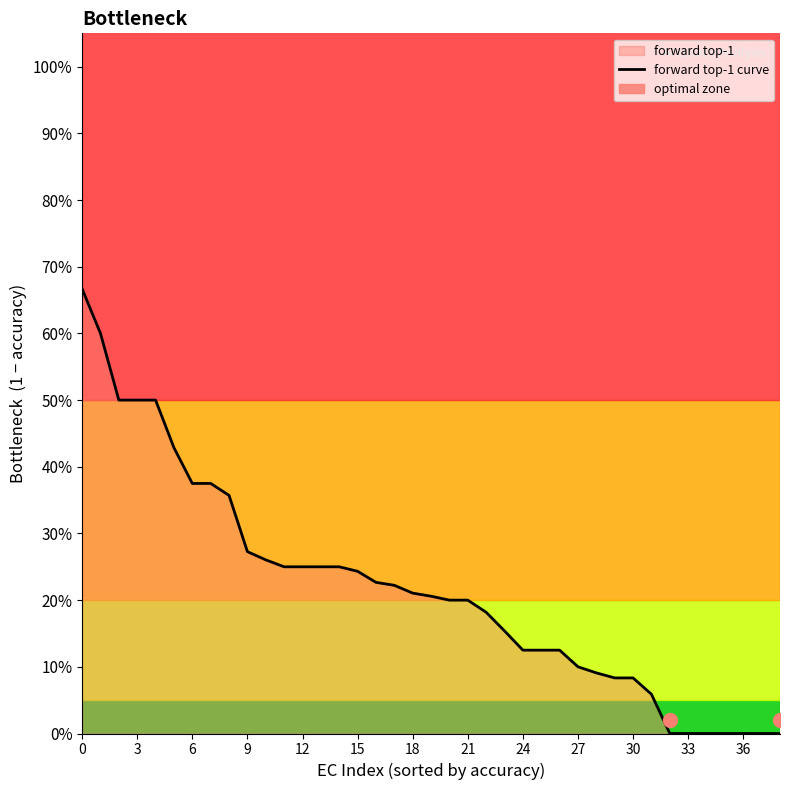

What value does the data have at 13?

0.2